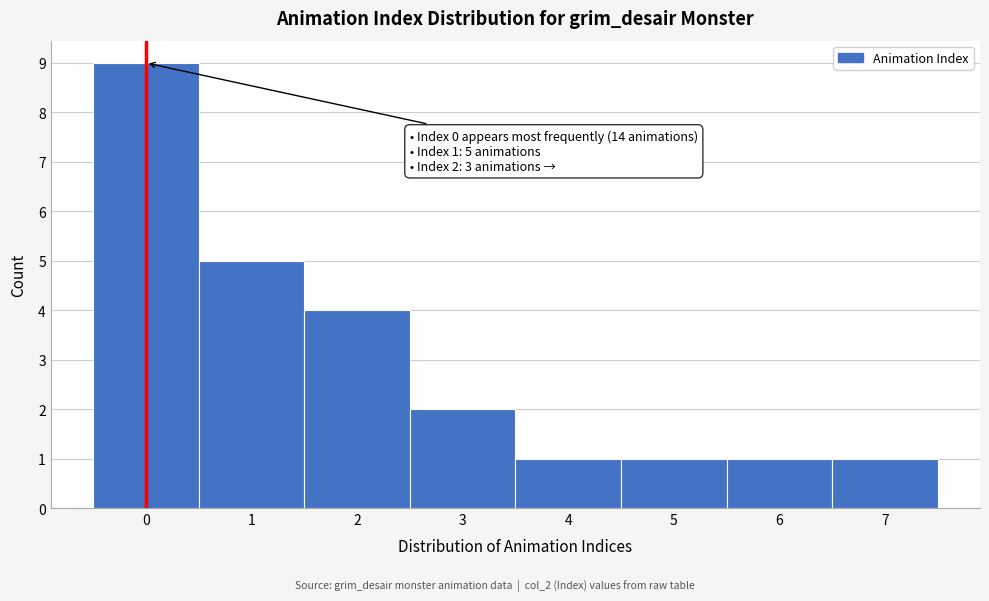

Over which range of the x-axis is the bar tallest?

-0.5 to 0.5